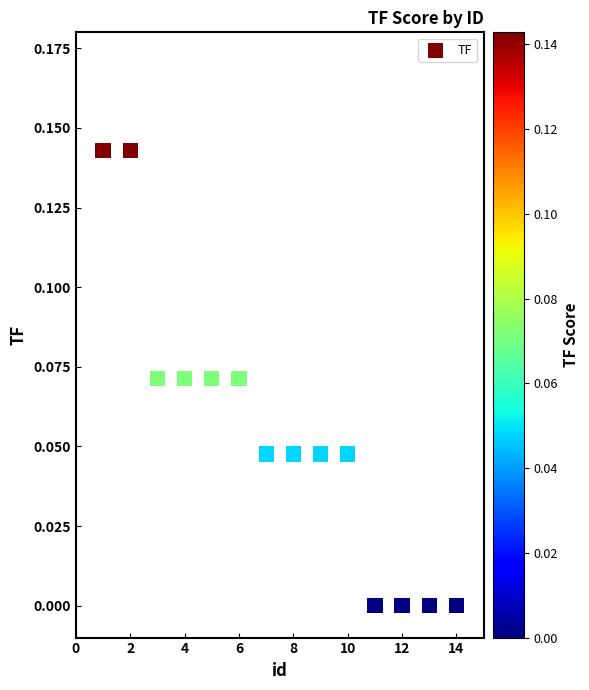

What is the range of X values (max minus min)?

13.0